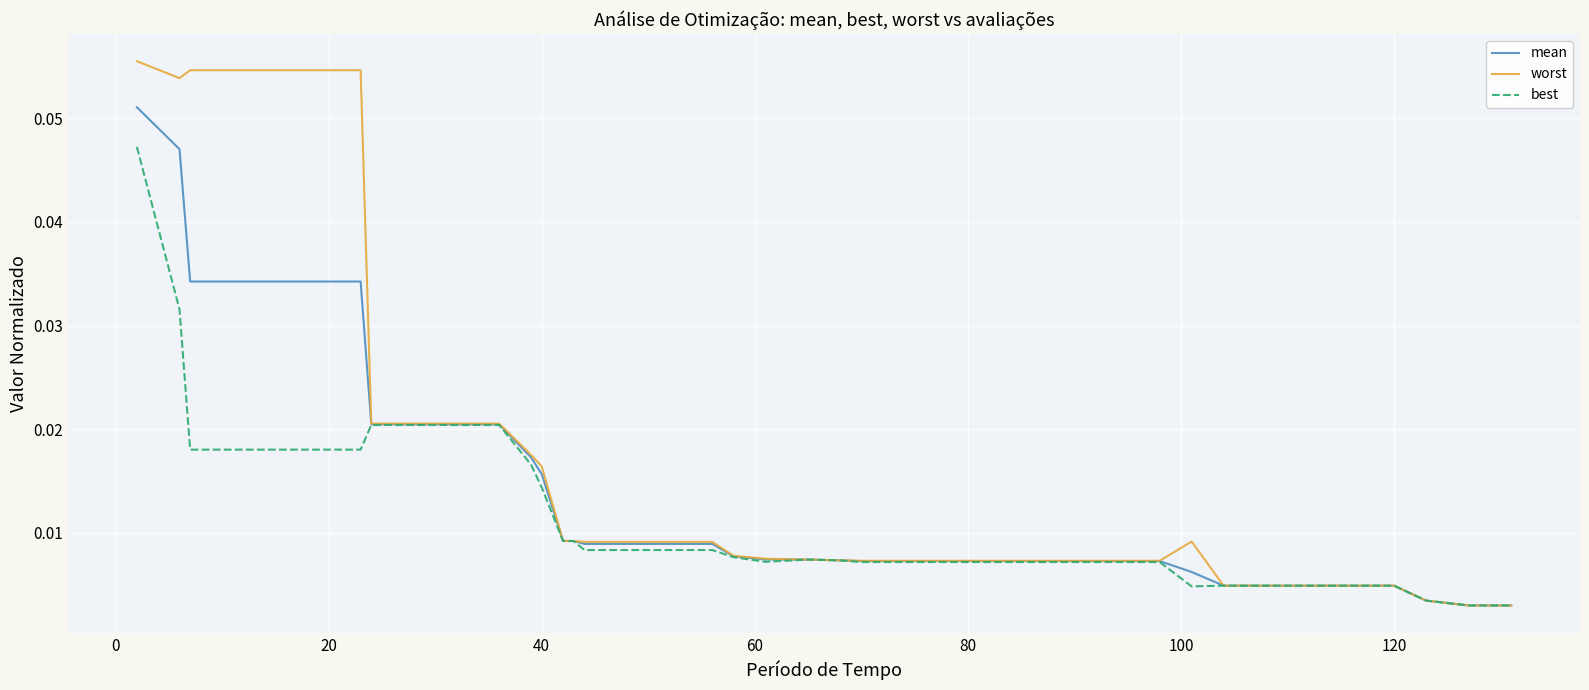

List the series in order of their overall mean, lowest first.

best, mean, worst